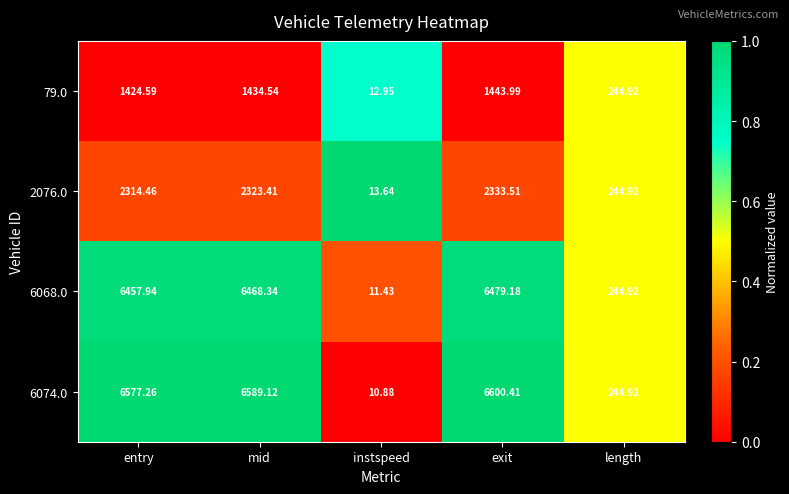

At which category does the chart reach its peak across all series?

exit